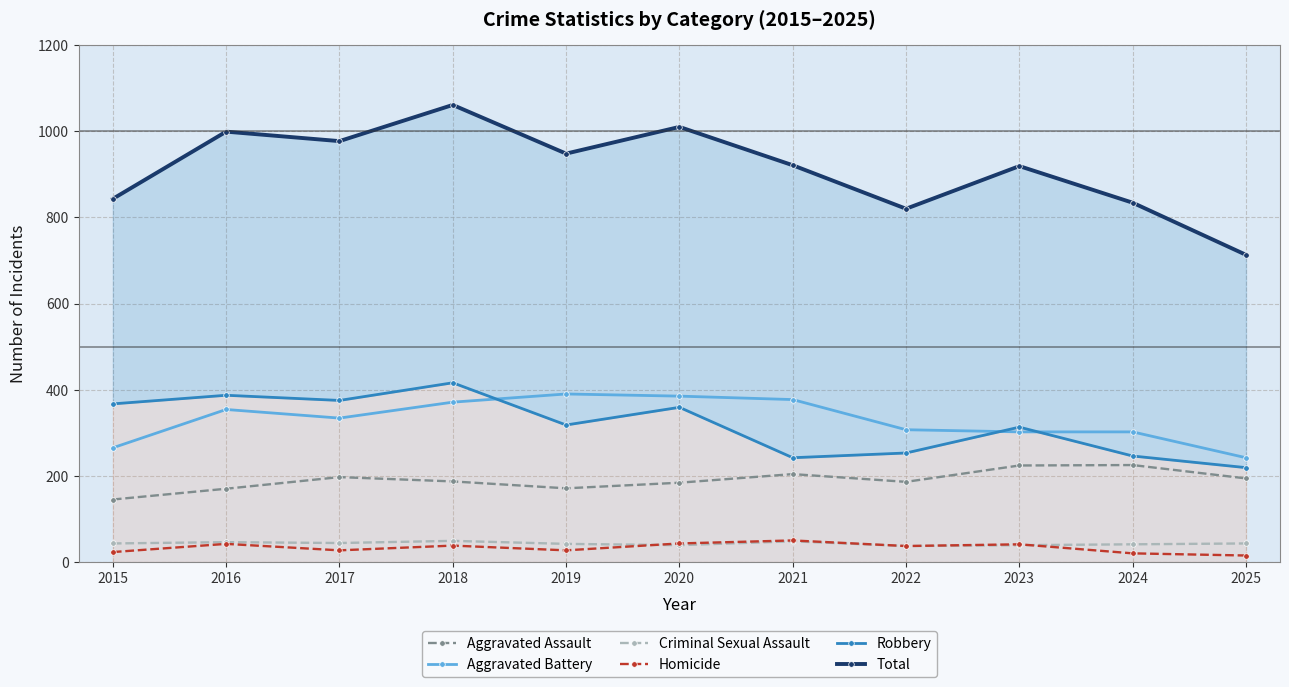

True or false: Criminal Sexual Assault has more than 1 points higher than both neighbors.

True